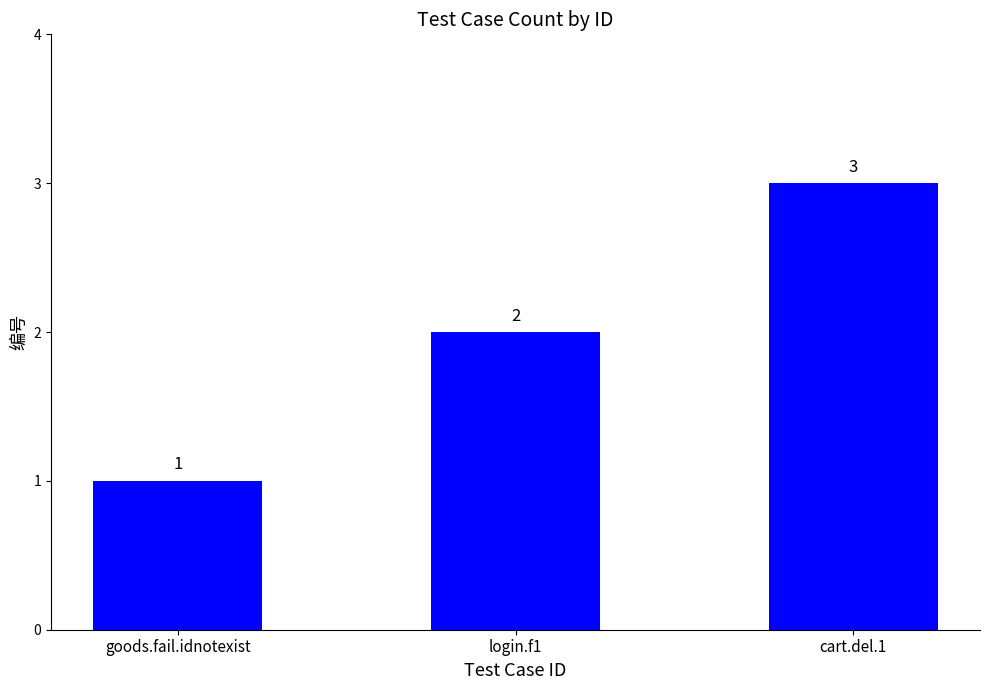

Read the value at cart.del.1.

3